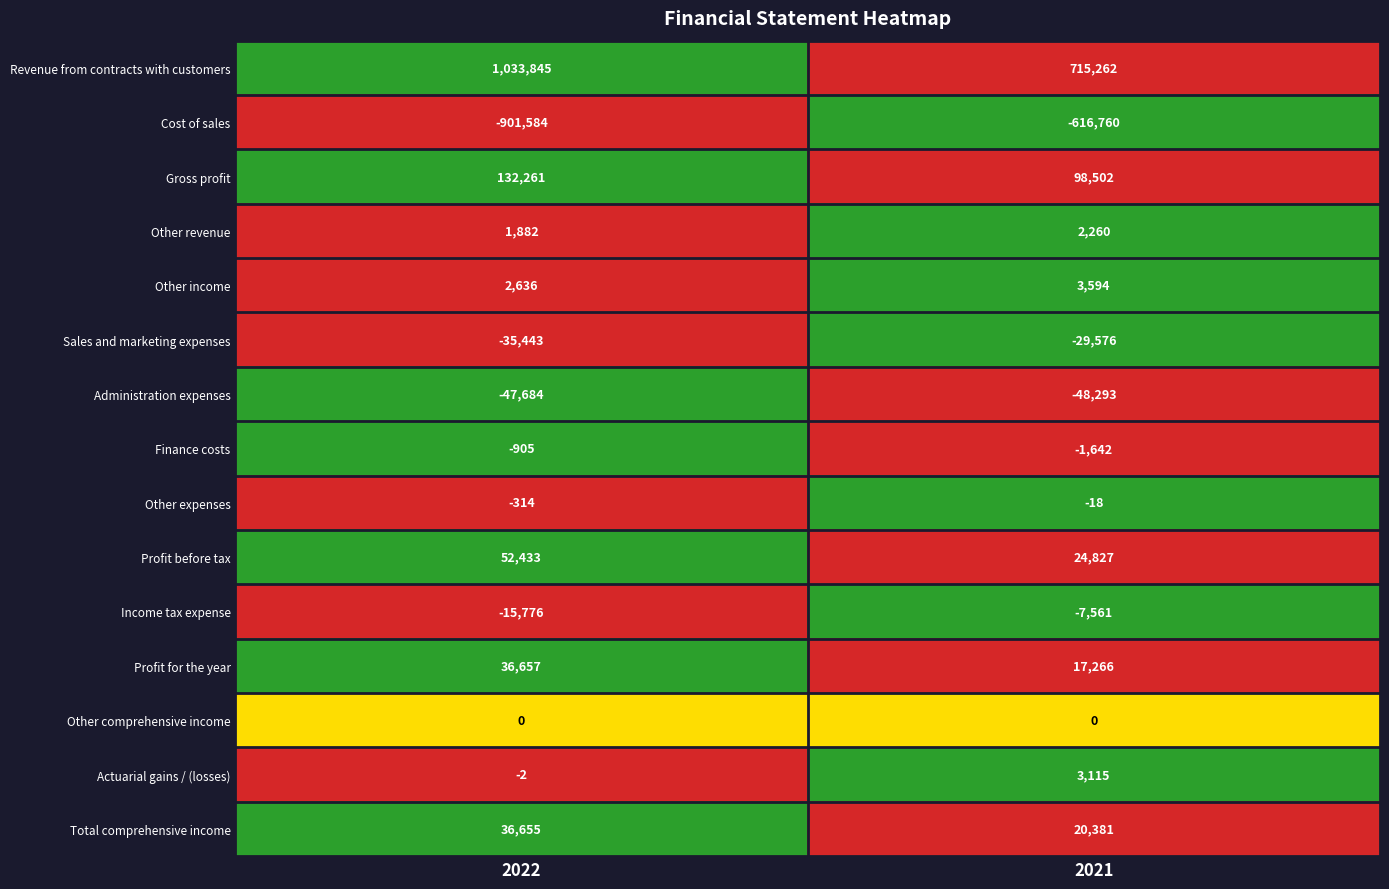

Reading right to left, what are all the values shown in this chart?

Revenue from contracts with customers: 2021=715262	2022=1033845
Cost of sales: 2021=-616760	2022=-901584
Gross profit: 2021=98502	2022=132261
Other revenue: 2021=2260	2022=1882
Other income: 2021=3594	2022=2636
Sales and marketing expenses: 2021=-29576	2022=-35443
Administration expenses: 2021=-48293	2022=-47684
Finance costs: 2021=-1642	2022=-905
Other expenses: 2021=-18	2022=-314
Profit before tax: 2021=24827	2022=52433
Income tax expense: 2021=-7561	2022=-15776
Profit for the year: 2021=17266	2022=36657
Other comprehensive income: 2021=0	2022=0
Actuarial gains / (losses): 2021=3115	2022=-2
Total comprehensive income: 2021=20381	2022=36655